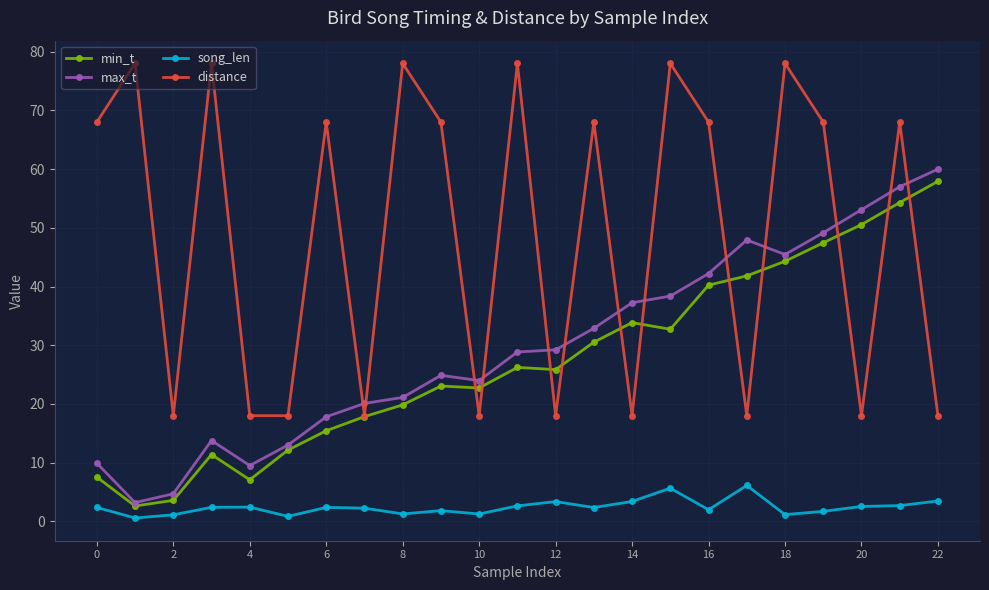

True or false: distance and song_len intersect in this chart.

False